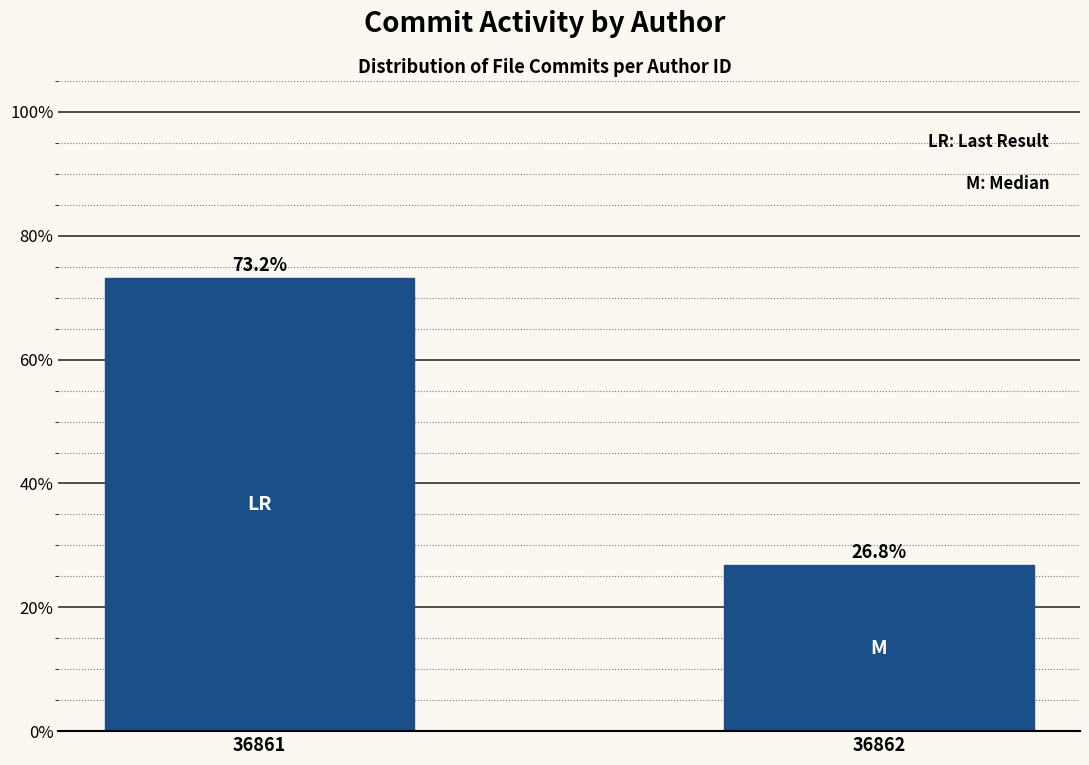

Reading left to right, transcribe all the data shown in this chart.

36861=73.2	36862=26.8